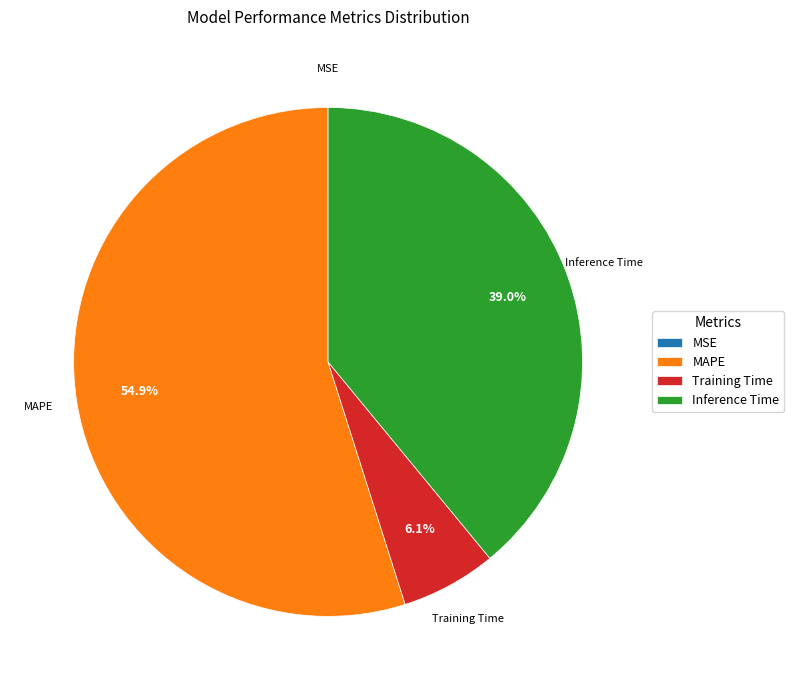

What is the largest slice in the pie chart?

MAPE